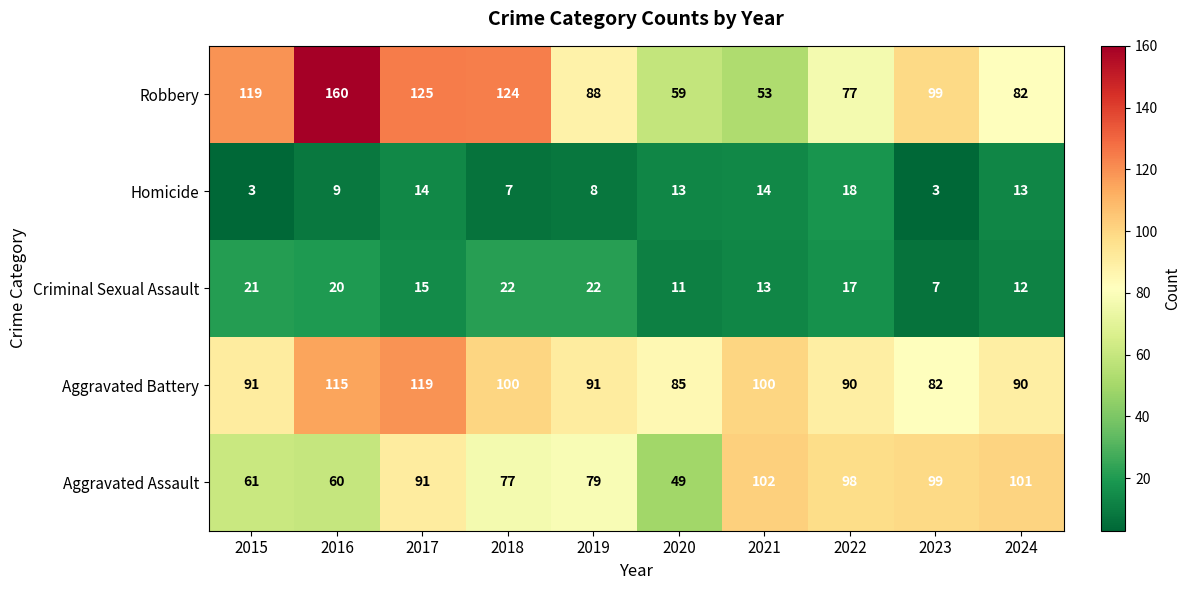

Rank the series at 2016 from lowest to highest value.

Homicide, Criminal Sexual Assault, Aggravated Assault, Aggravated Battery, Robbery